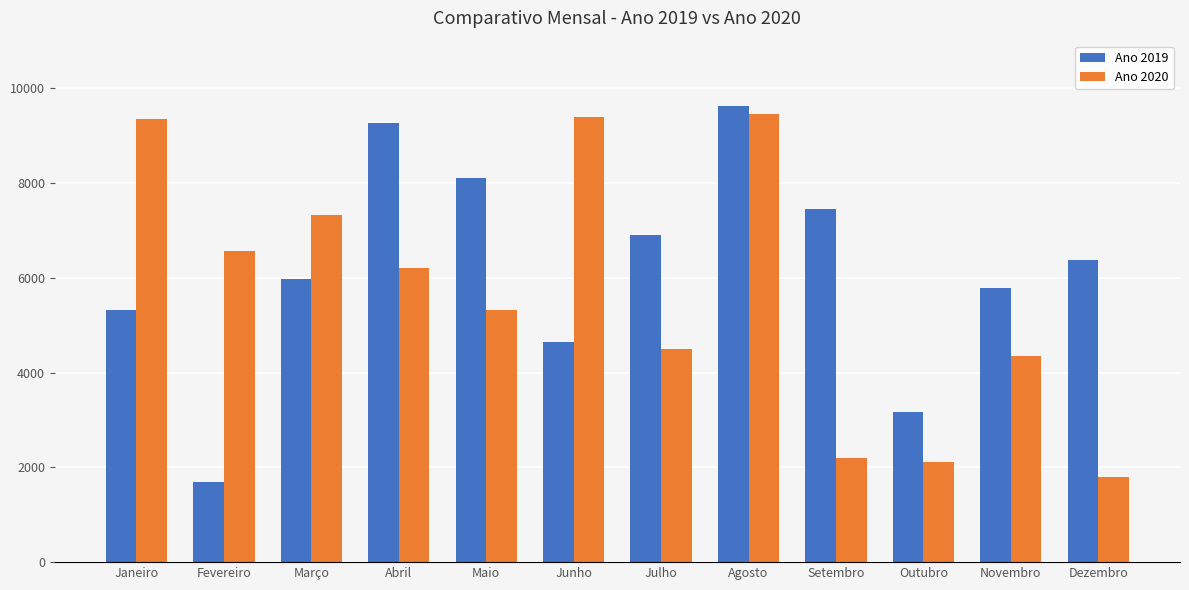

The value of Ano 2020 at Dezembro is 1799. True or false?

True